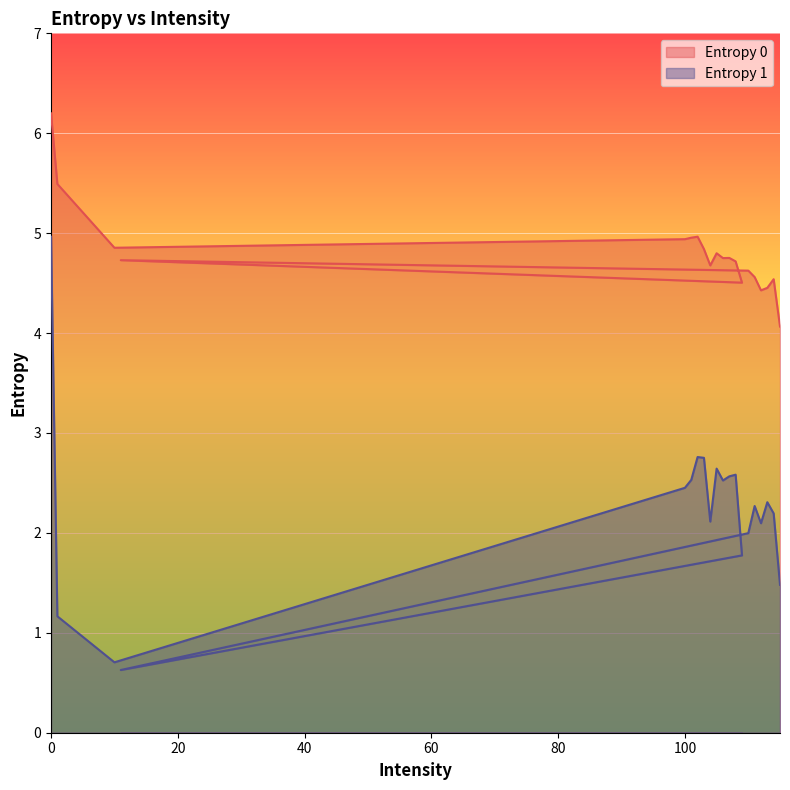

Reading left to right, what are all the values shown in this chart?

Entropy 0: 0=6.2	1=5.5	10=4.9	100=4.9	101=5.0	102=5.0	103=4.8	104=4.7	105=4.8	106=4.8	107=4.8	108=4.7	109=4.5	11=4.7	110=4.6	111=4.6	112=4.4	113=4.5	114=4.5	115=4.1
Entropy 1: 0=5.0	1=1.2	10=0.7	100=2.5	101=2.5	102=2.8	103=2.8	104=2.1	105=2.6	106=2.5	107=2.6	108=2.6	109=1.8	11=0.6	110=2.0	111=2.3	112=2.1	113=2.3	114=2.2	115=1.5